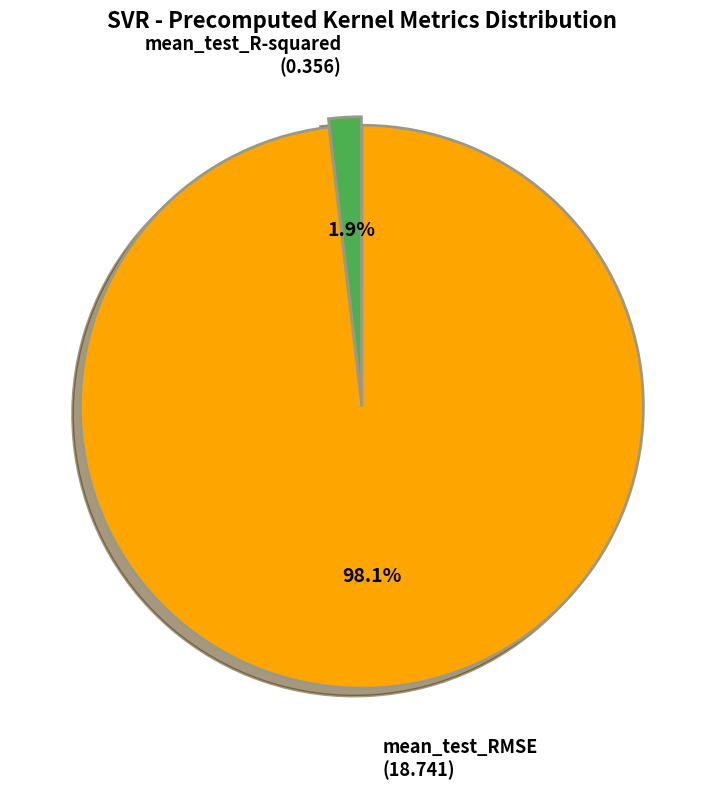

How many segments does this pie chart have?

2